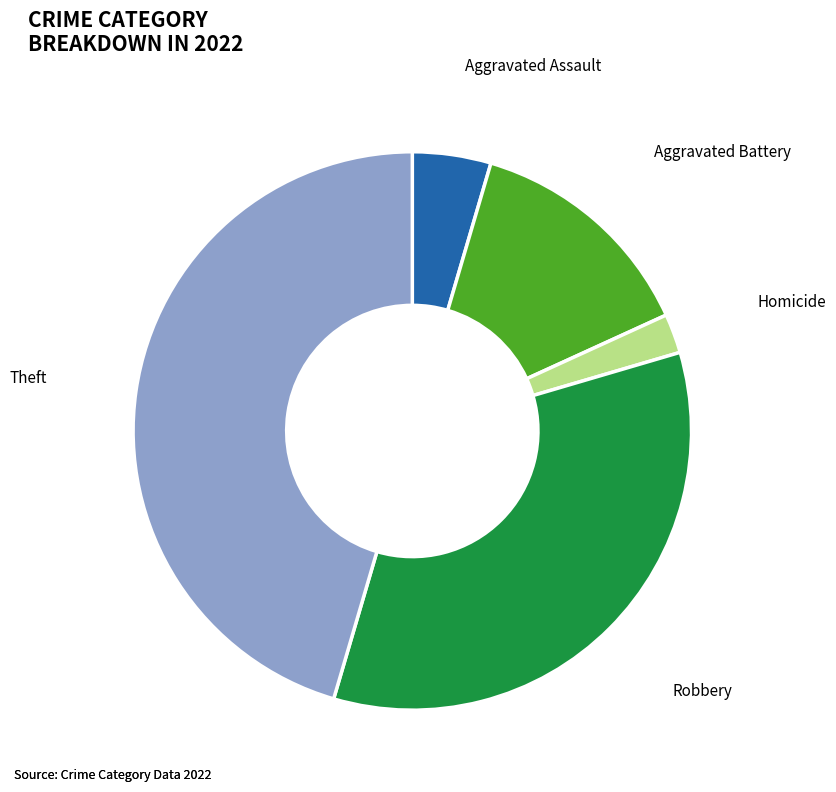

Is there a majority slice in this chart?

No